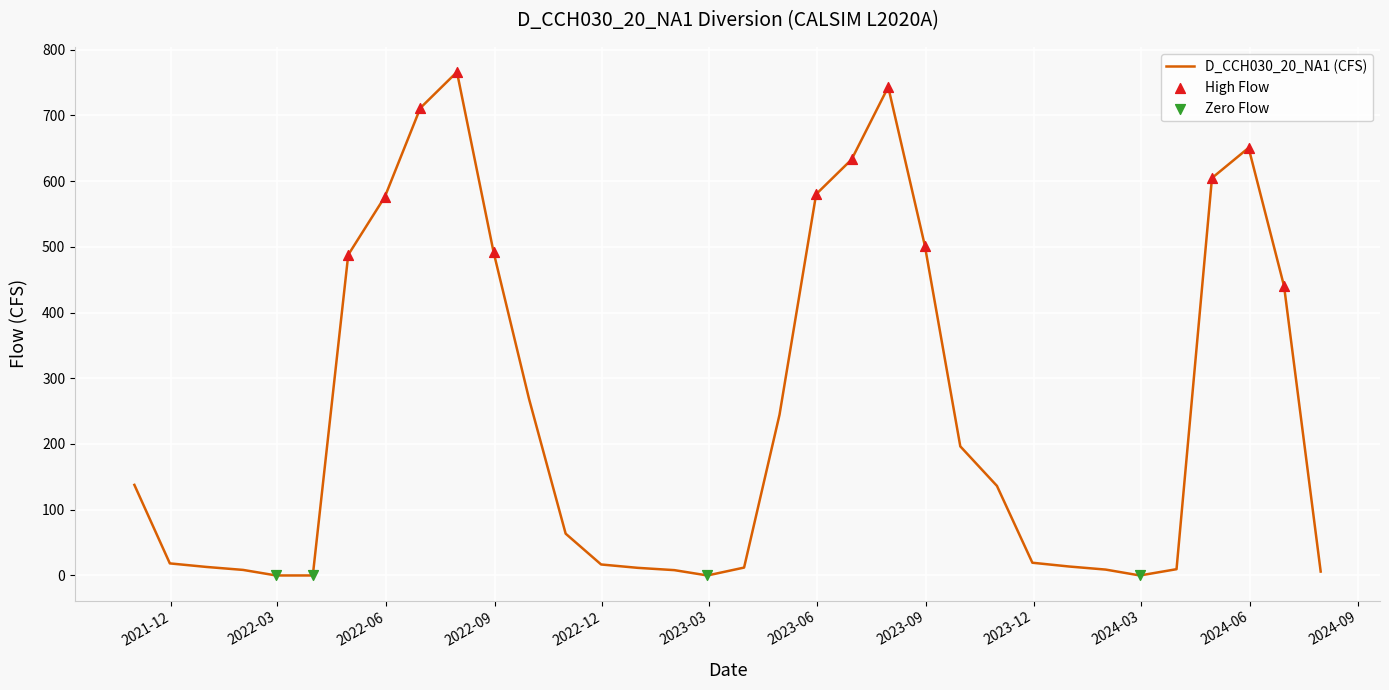

What is the difference between the maximum and minimum values?

765.9